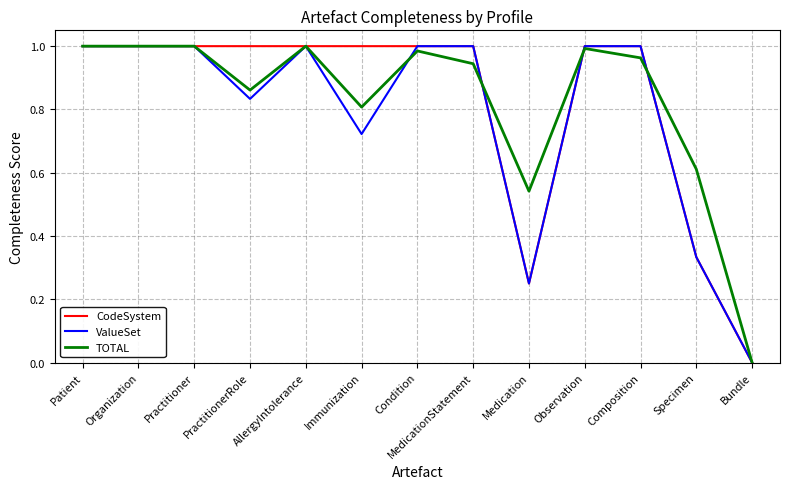

What position from the left is Bundle?

13